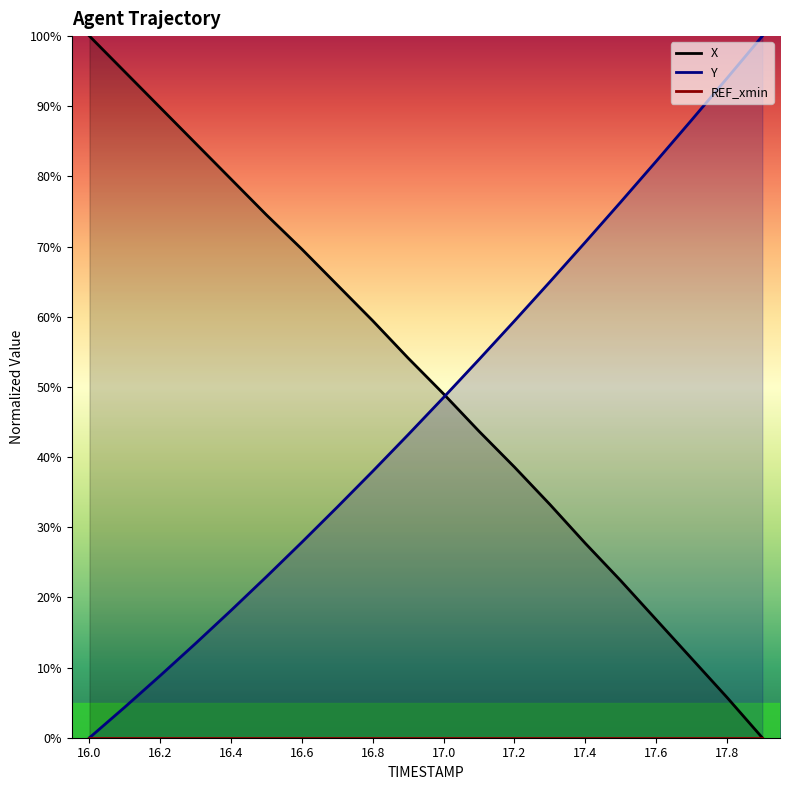

True or false: X and REF_xmin intersect in this chart.

False